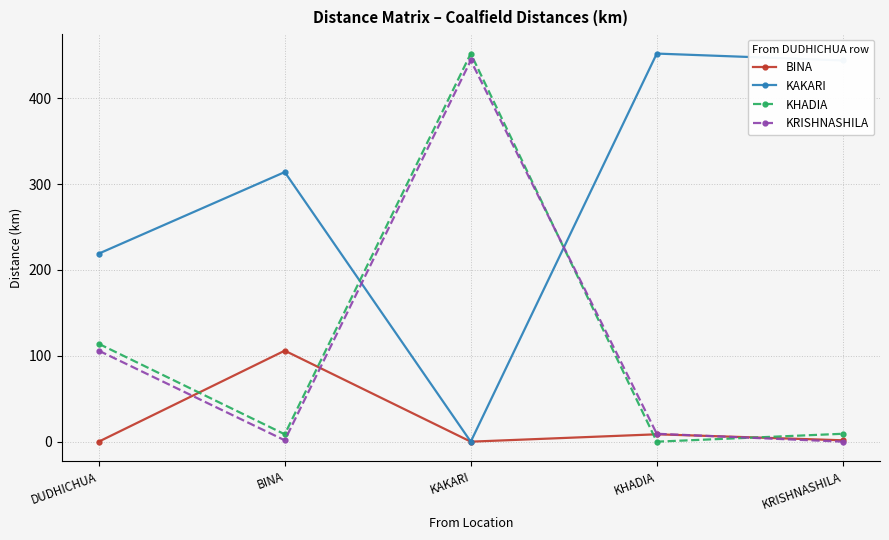

After their last crossing, which series has the higher values: KHADIA or KRISHNASHILA?

KHADIA